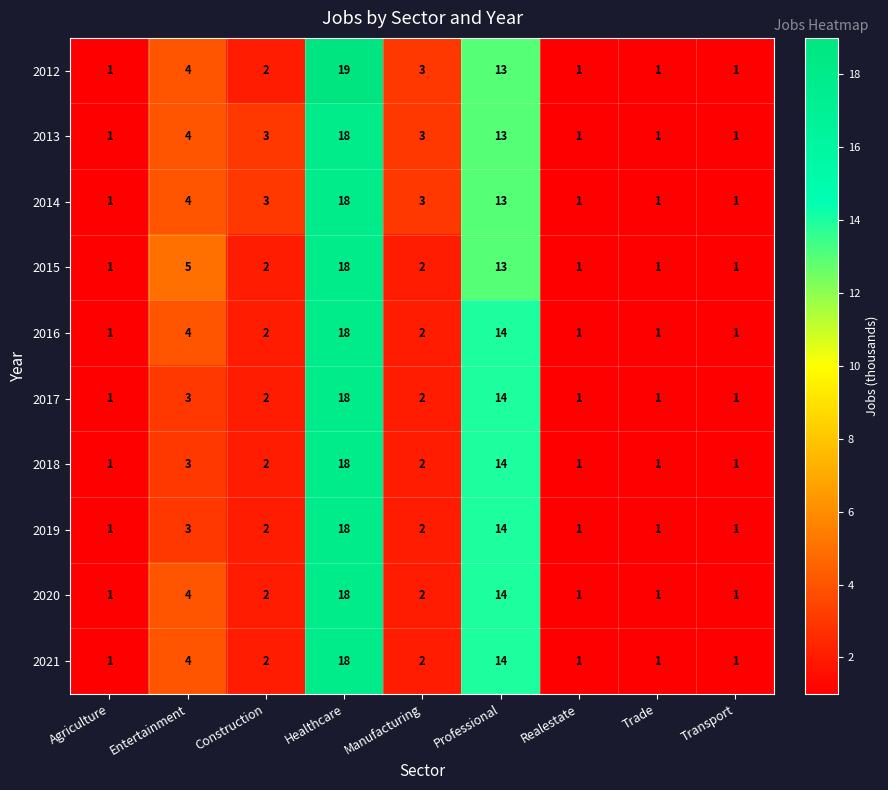

What is the difference between the second highest and second lowest values in the 2019 series?

13